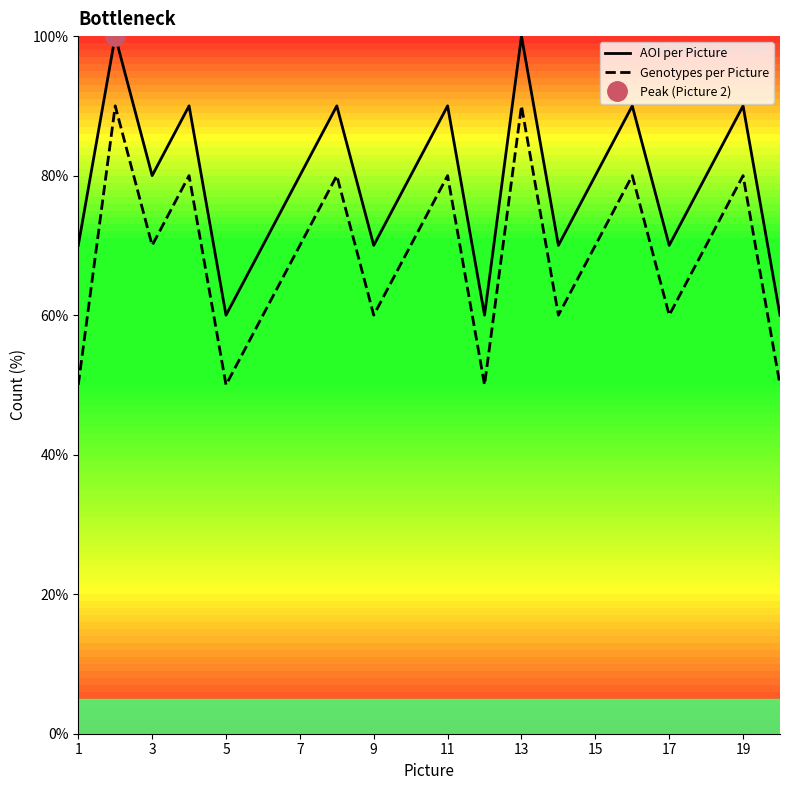

True or false: Genotypes per Picture has a value of 33 at 5.

False